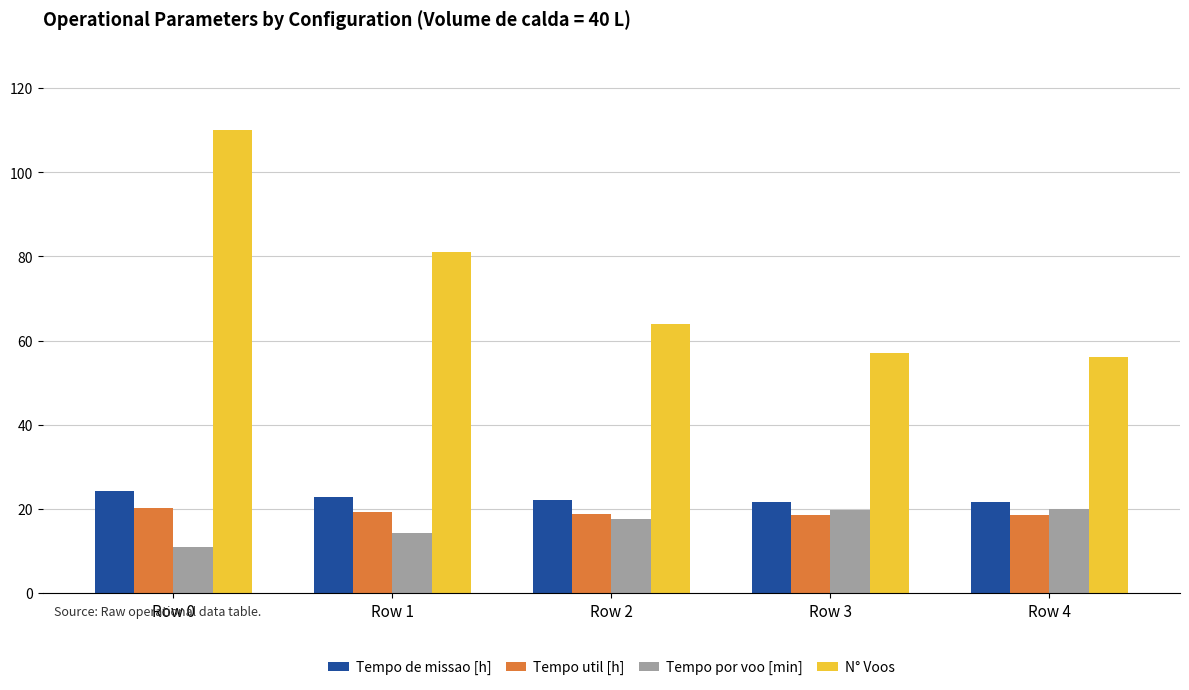

Which series has the widest spread of values?

N° Voos